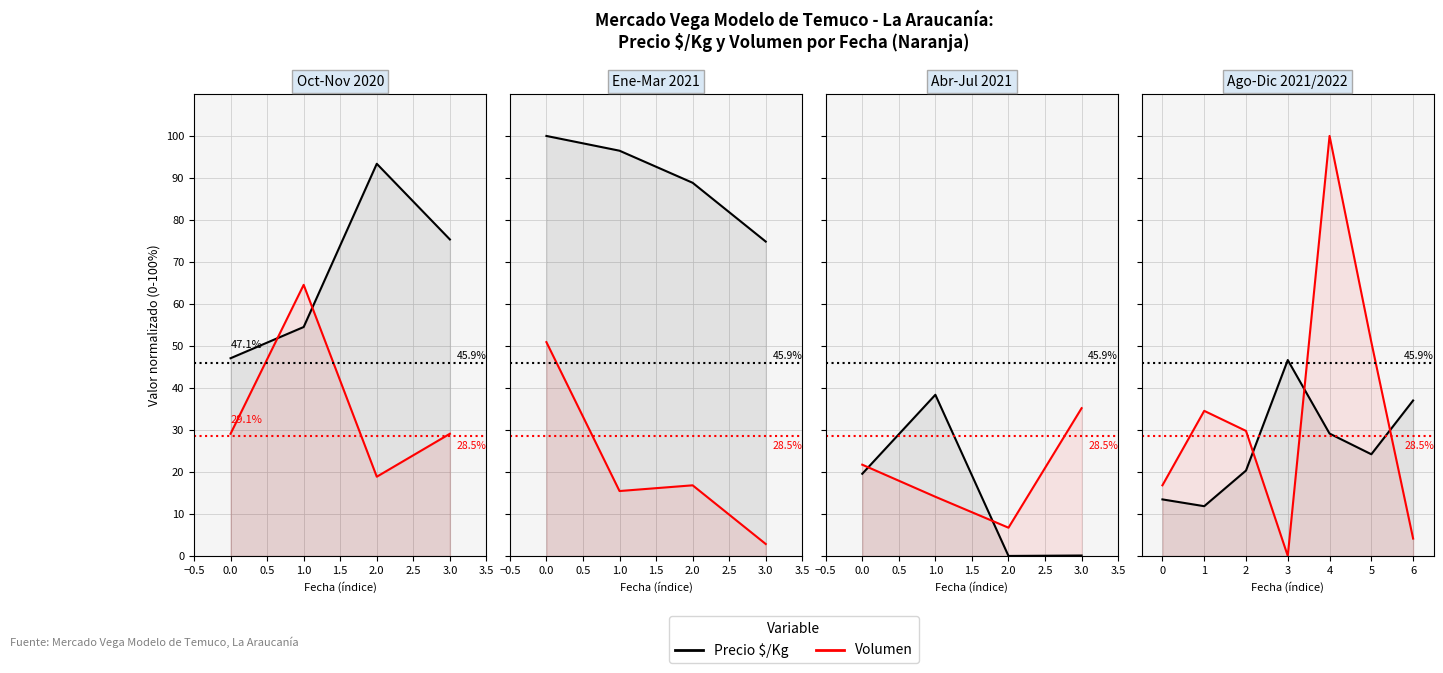

Which series has the widest spread of values?

Volumen